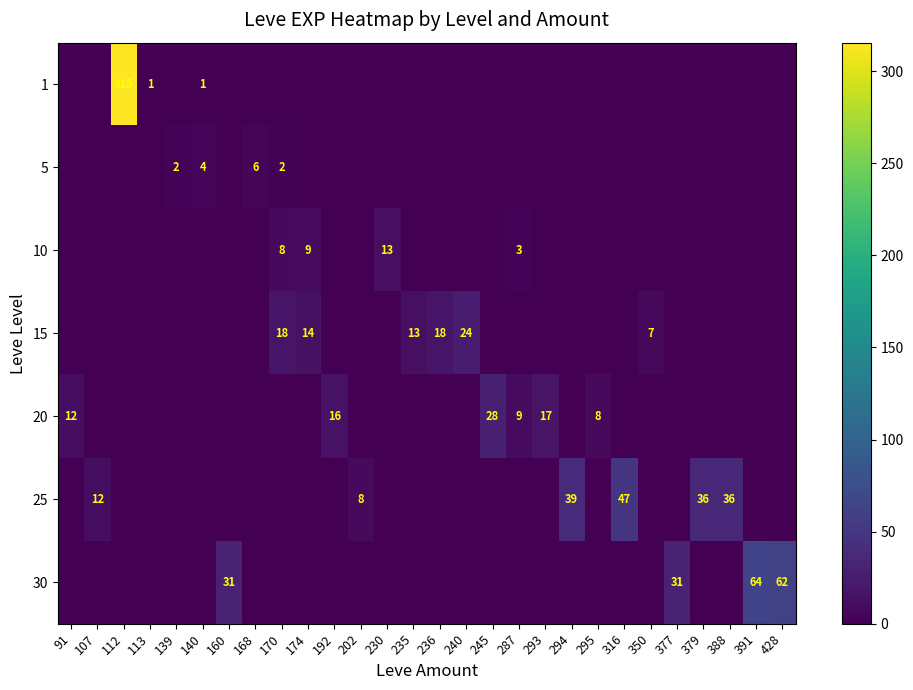

Is it true that 1 equals 70 at 112?

False